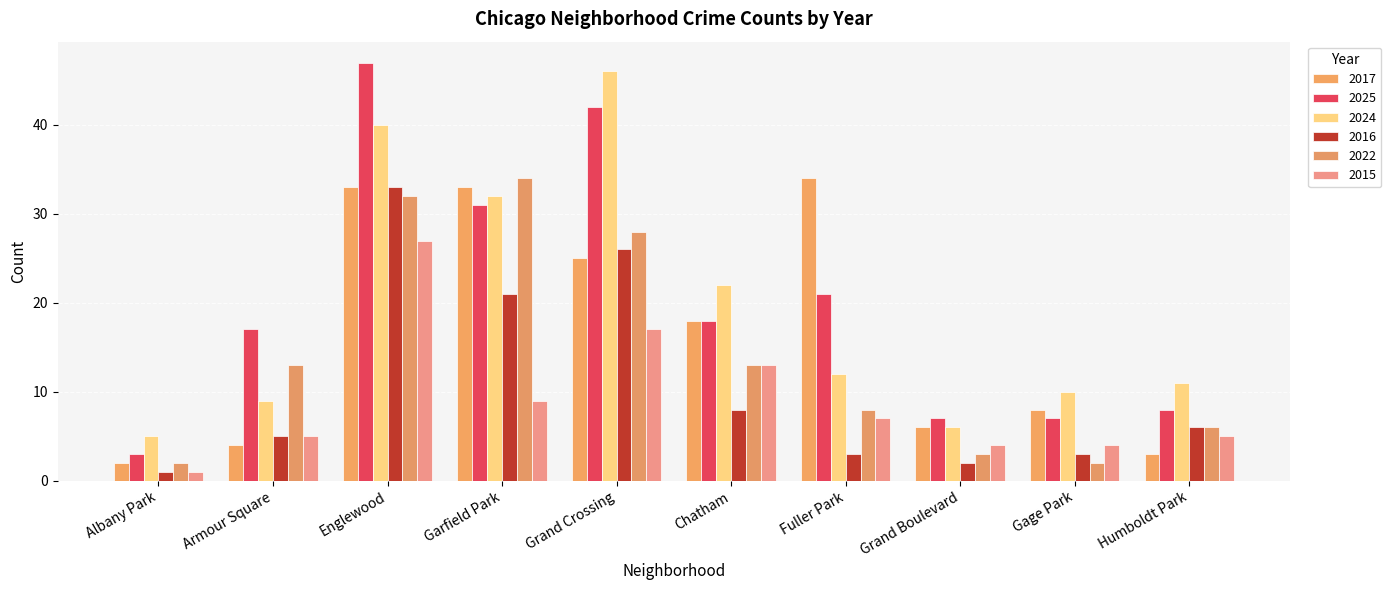

What is the label of the 3rd bar from the right?

Grand Boulevard